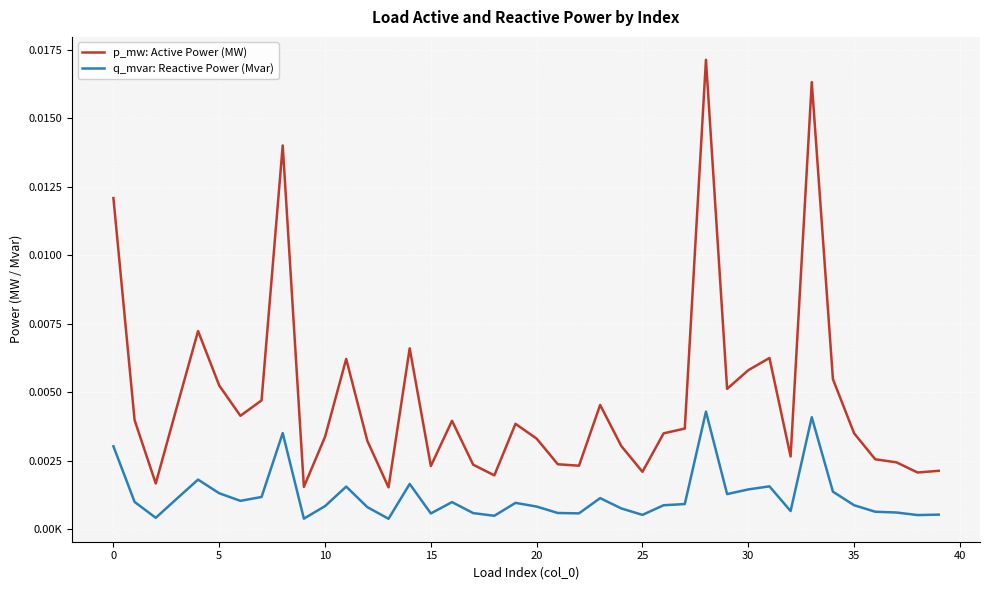

At which category is the sum across all series the highest?

28